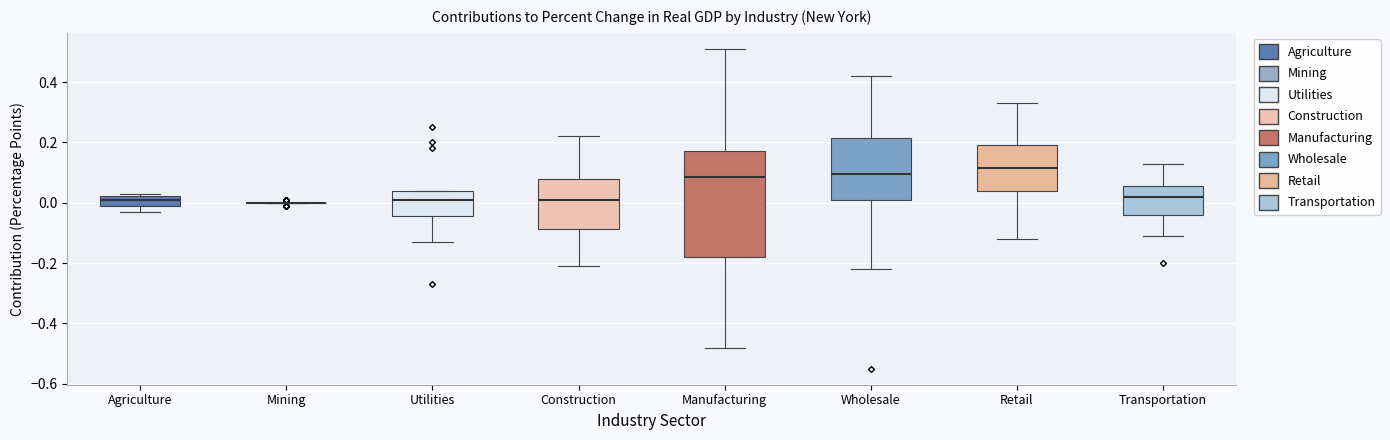

Reading left to right, transcribe this box plot: for each box, give where its median line is, the range the box spans, and where its two whiskers end, as read against the y-axis. The values are not printed on the chart, so give them approximately, as read against the axis.

Agriculture: median 0.02 (inside the box), box 0.00 to 0.02, whiskers -0.02 to 0.04
Mining: box collapsed to a line at 0.00, whiskers 0.00 to 0.00
Utilities: median 0.02, box -0.04 to 0.04, whiskers -0.12 to 0.04
Construction: median 0.02, box -0.08 to 0.08, whiskers -0.20 to 0.22
Manufacturing: median 0.08, box -0.18 to 0.18, whiskers -0.48 to 0.52
Wholesale: median 0.10, box 0.00 to 0.22, whiskers -0.22 to 0.42
Retail: median 0.12, box 0.04 to 0.20, whiskers -0.12 to 0.34
Transportation: median 0.02, box -0.04 to 0.06, whiskers -0.10 to 0.14